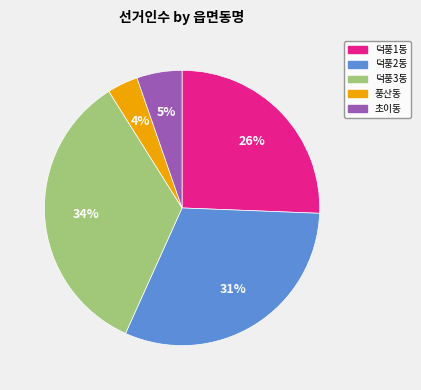

True or false: 초이동 accounts for 1% of the total.

False